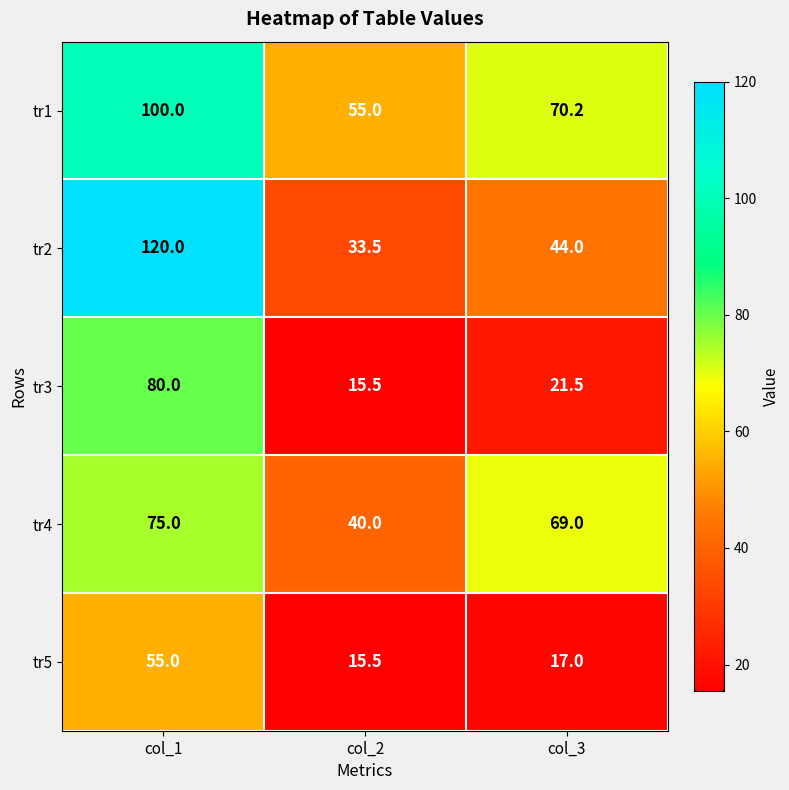

At which category is the sum across all series the highest?

col_1